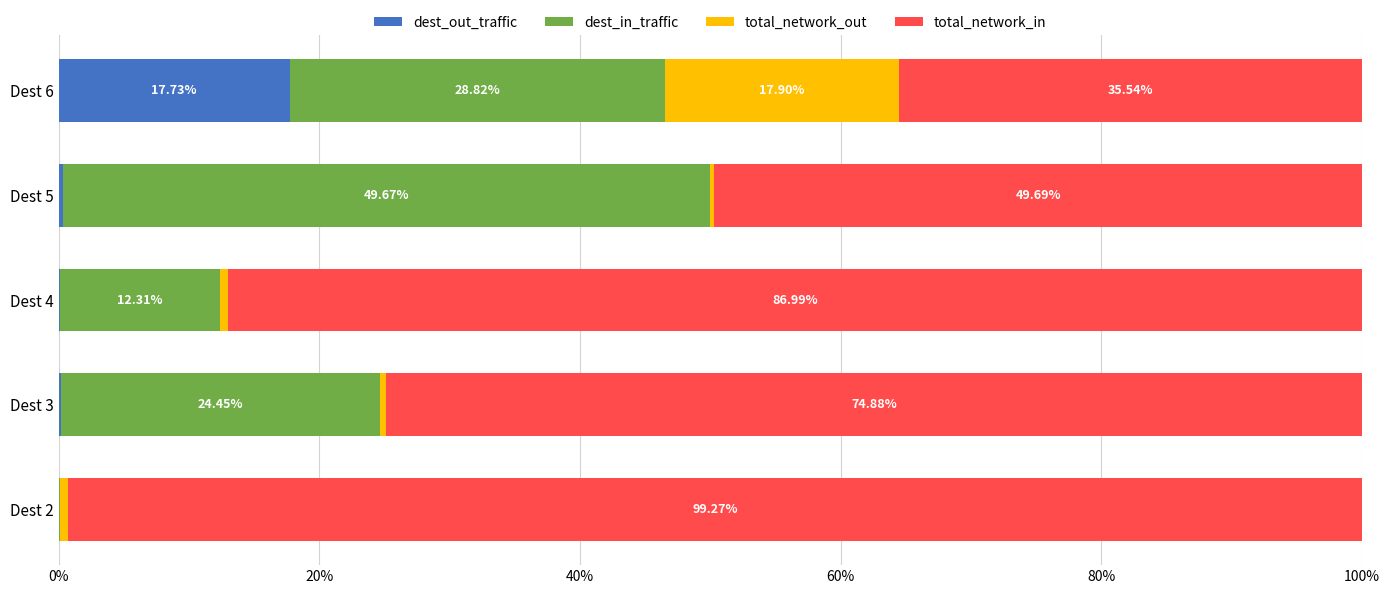

What is the total value across all series at Dest 4?

100.0